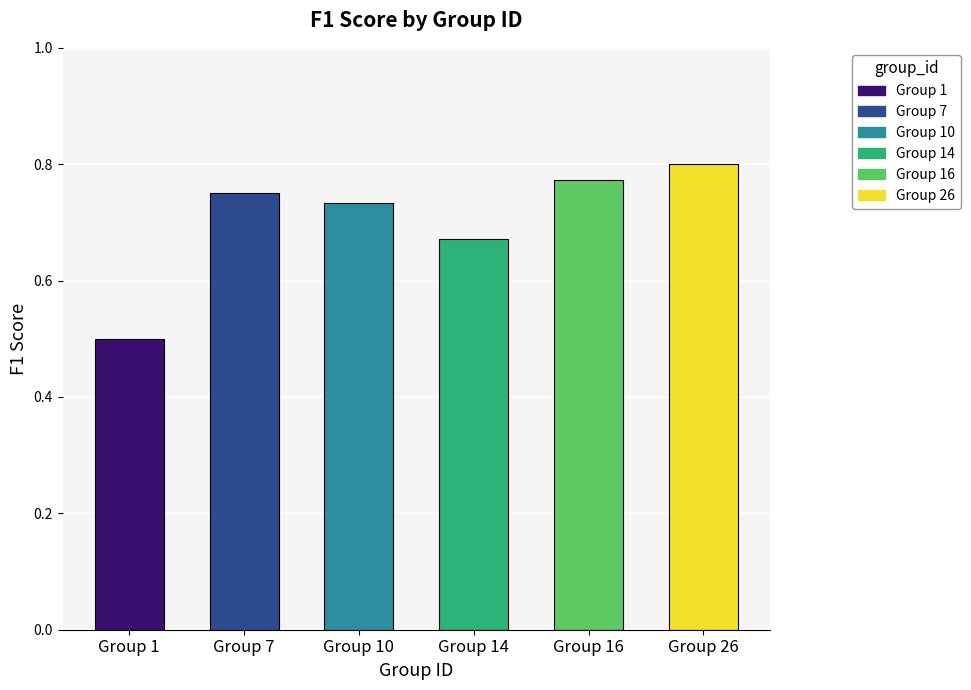

Between Group 10 and Group 1, which is larger?

Group 10